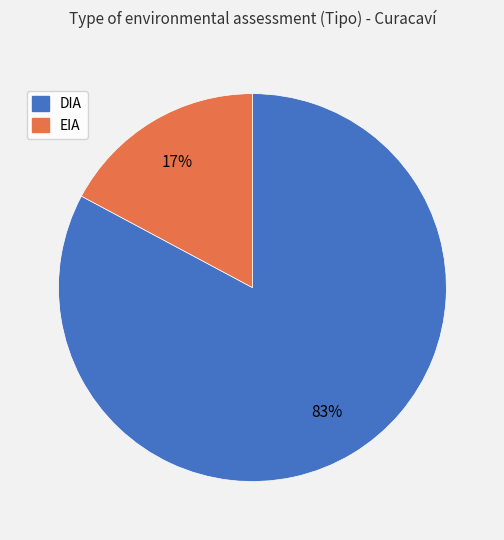

Between EIA and DIA, which is larger?

DIA